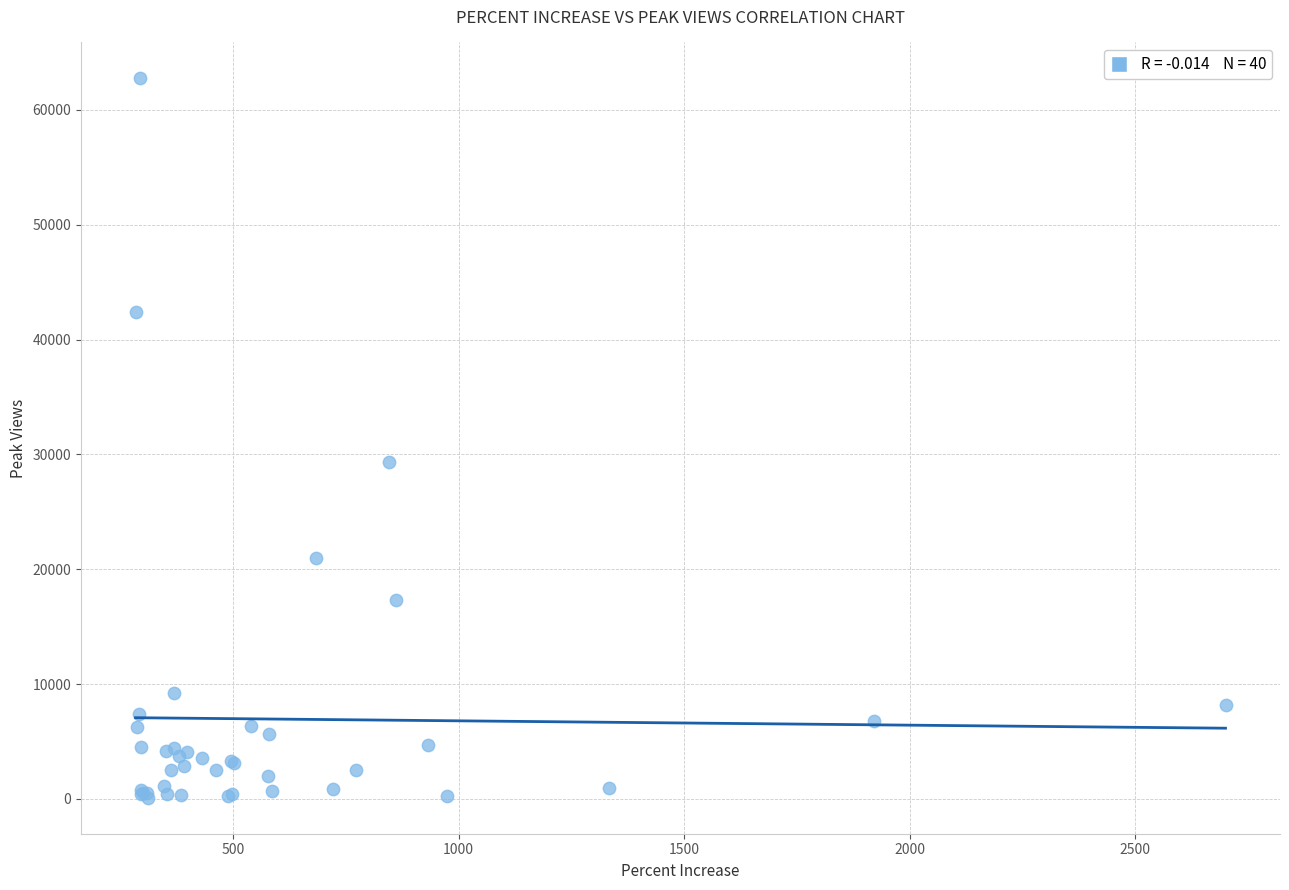

What Y value in the scatter plot is closest to 31418?

29300.6